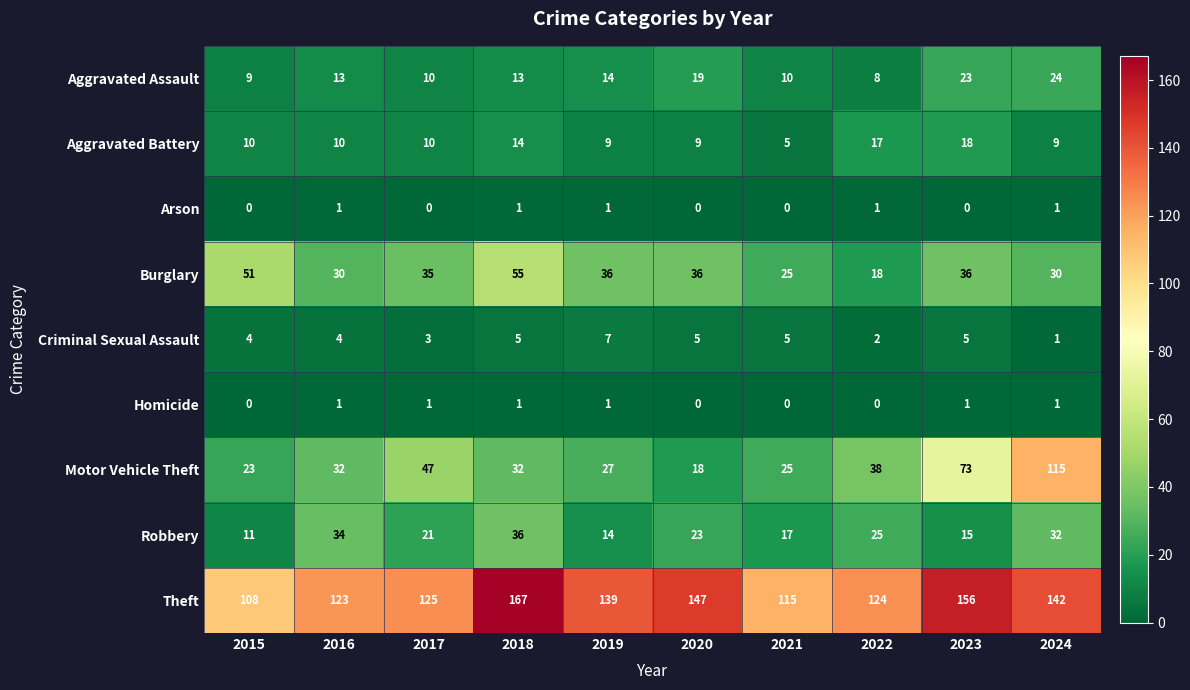

What is the lowest value of the Motor Vehicle Theft series?

18